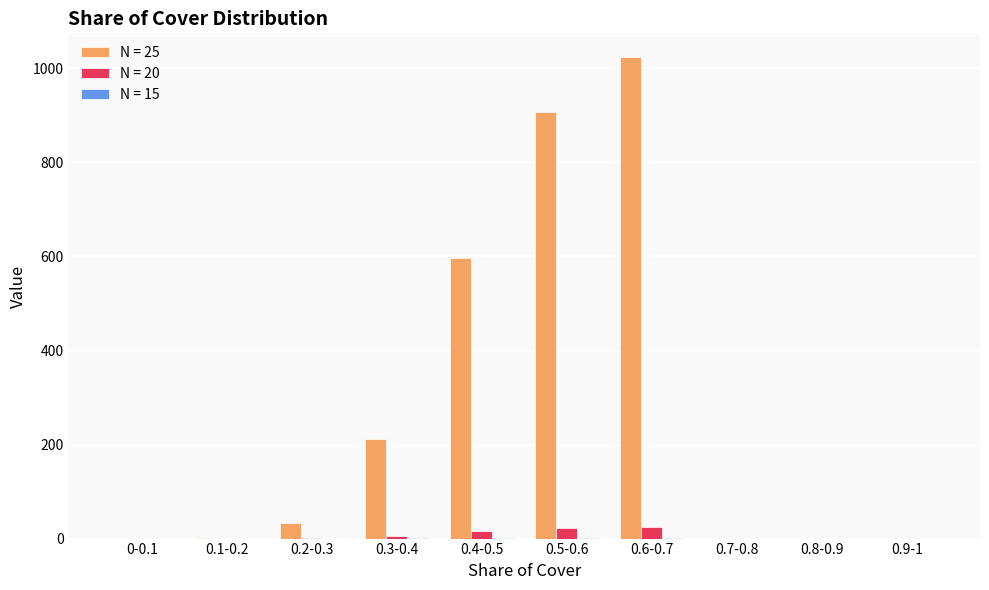

Which series changed the most between 0.2-0.3 and 0.7-0.8?

N = 25